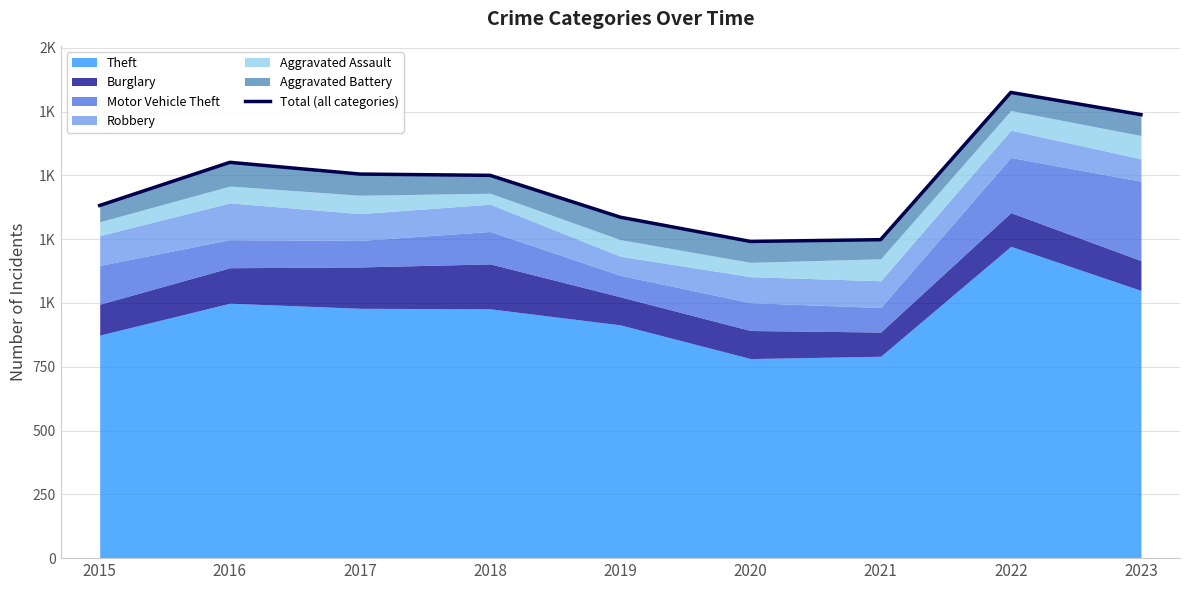

Where is the first local maximum?

2016